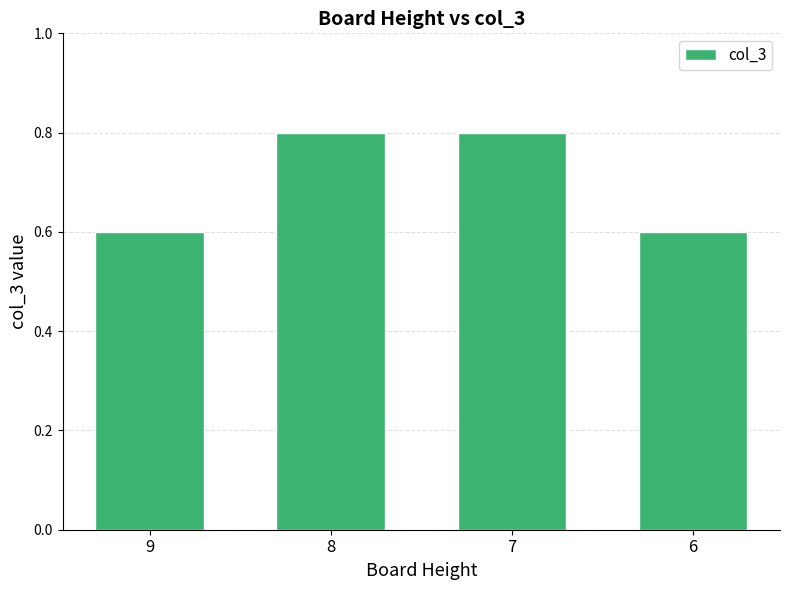

Reading right to left, list all the values displayed in this chart.

6=0.6	7=0.8	8=0.8	9=0.6